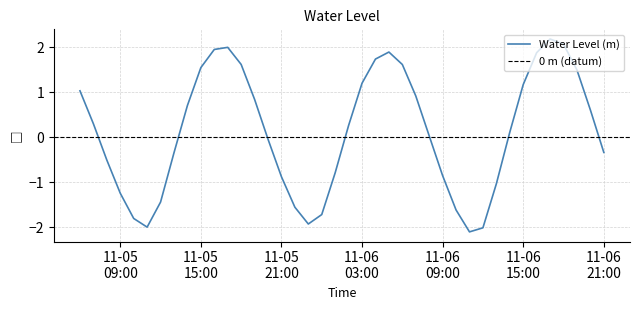

True or false: there are more than 1 points higher than both neighbors.

True